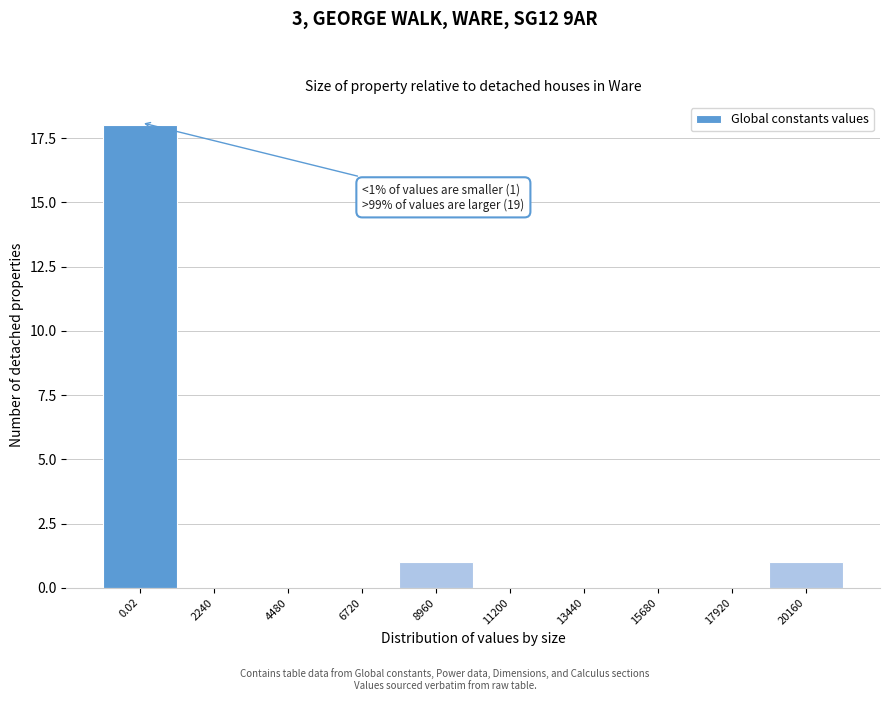

Reading left to right, list all the values displayed in this chart.

0.02=18	2240=0	4480=0	6720=0	8960=1	11200=0	13440=0	15680=0	17920=0	20160=1